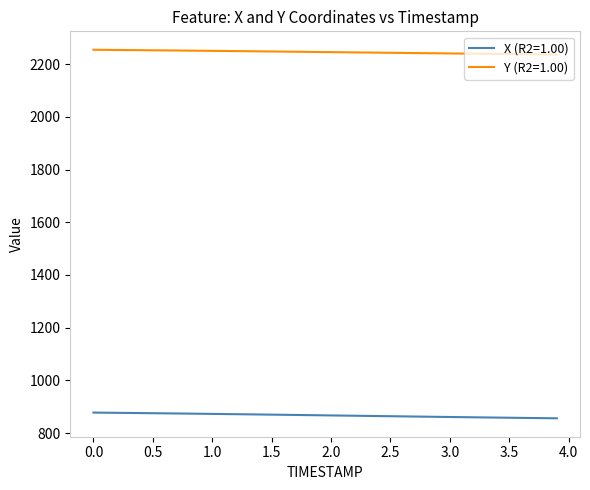

List the series in order of their overall mean, highest first.

Y (R2=1.00), X (R2=1.00)